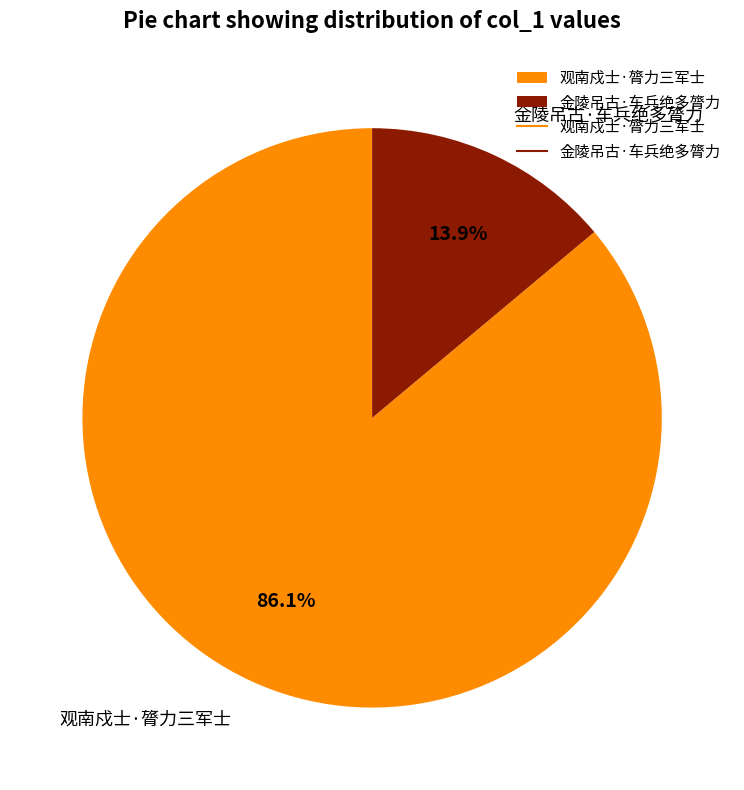

Is there any slice that represents more than half of the pie?

Yes